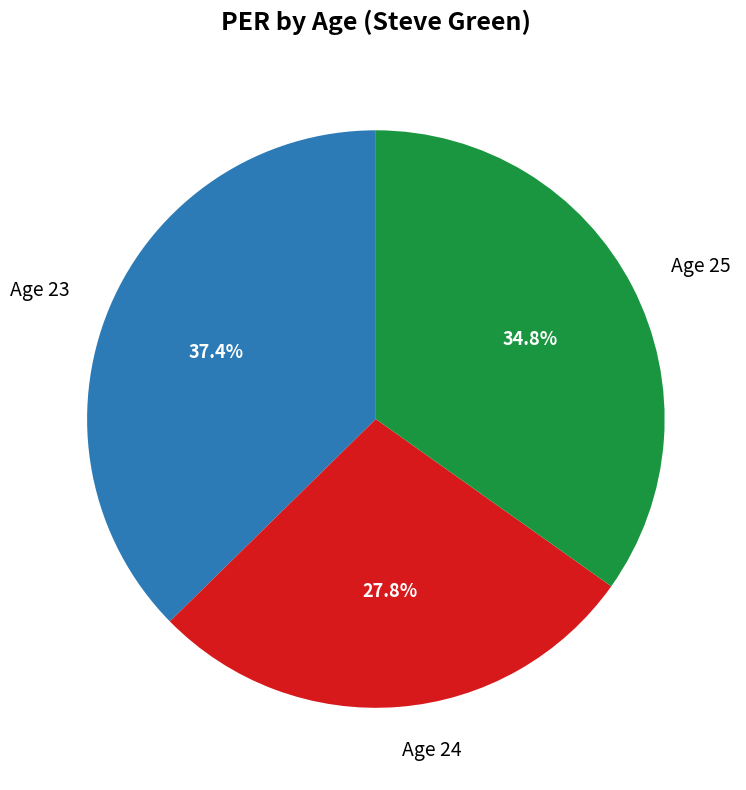

Rank the categories by value from lowest to highest.

Age 24, Age 25, Age 23